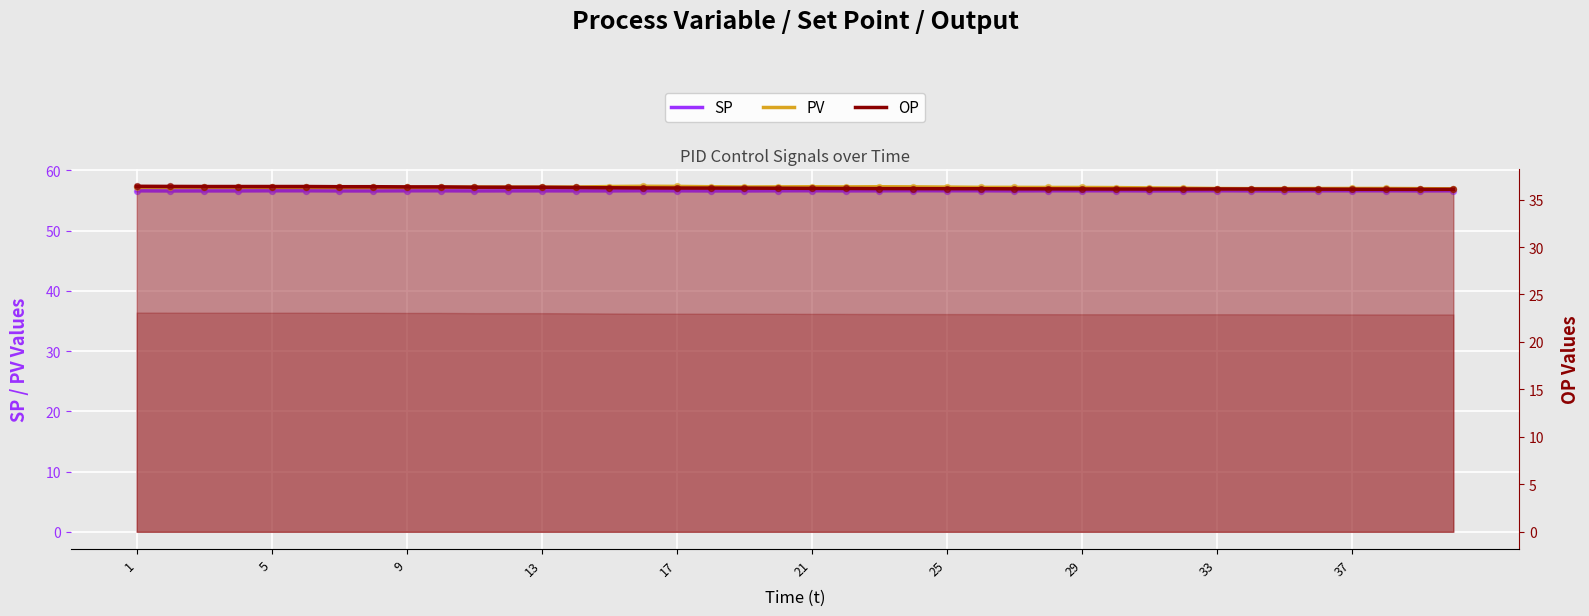

Which series has the largest Y range (max minus min)?

PV